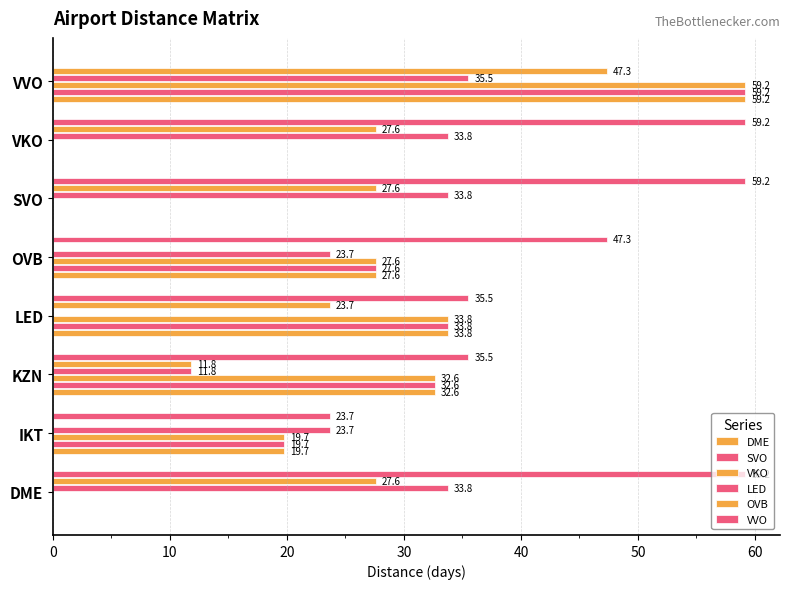

How many positive values does the OVB series have?

6